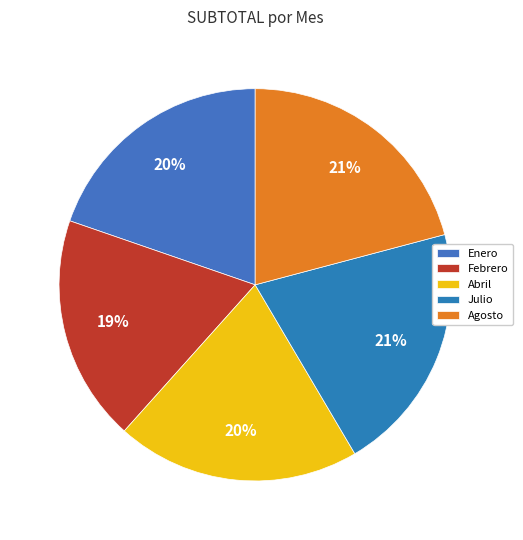

Count the number of slices in the pie.

5